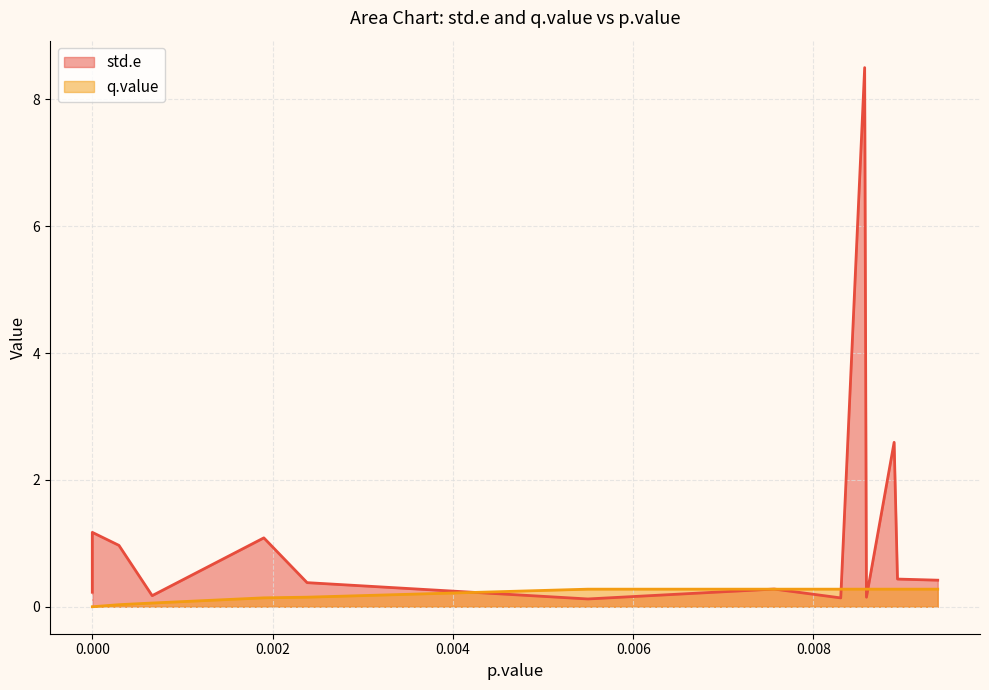

True or false: q.value and std.e intersect in this chart.

True